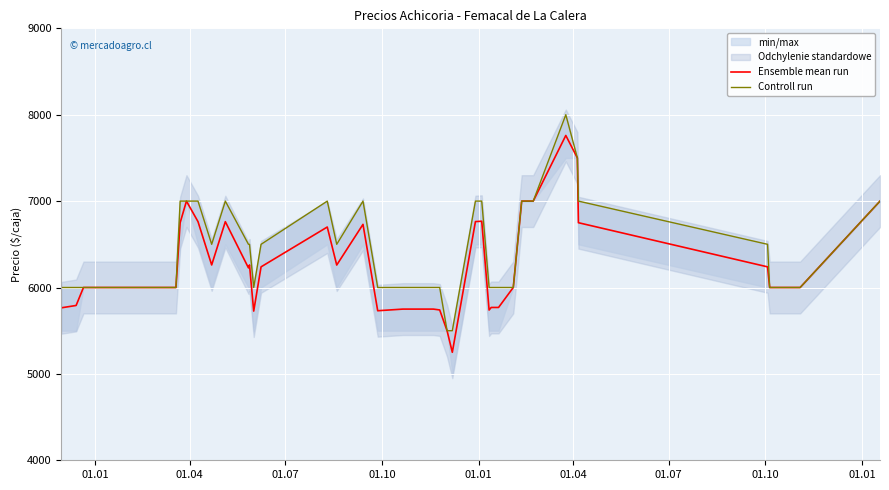

What is the difference between the maximum and minimum values in the Ensemble mean run series?

2510